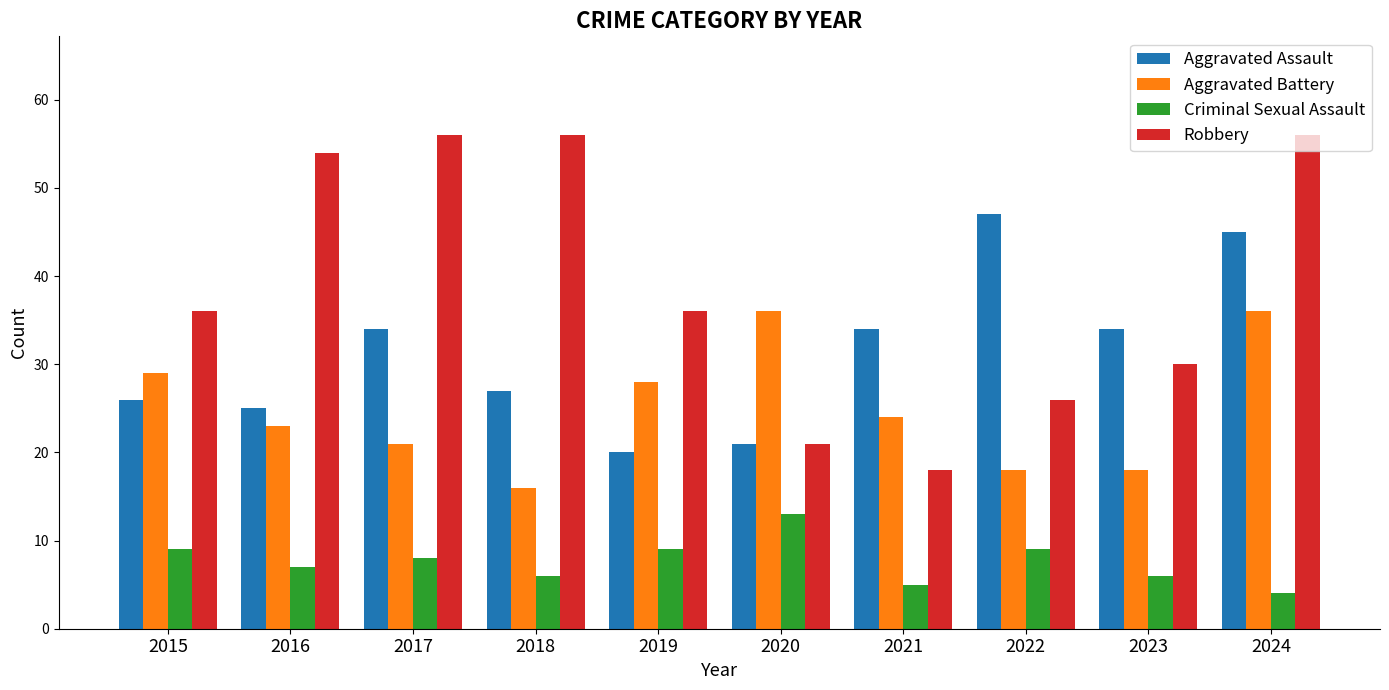

True or false: Robbery has a value of 76 at 2017.

False